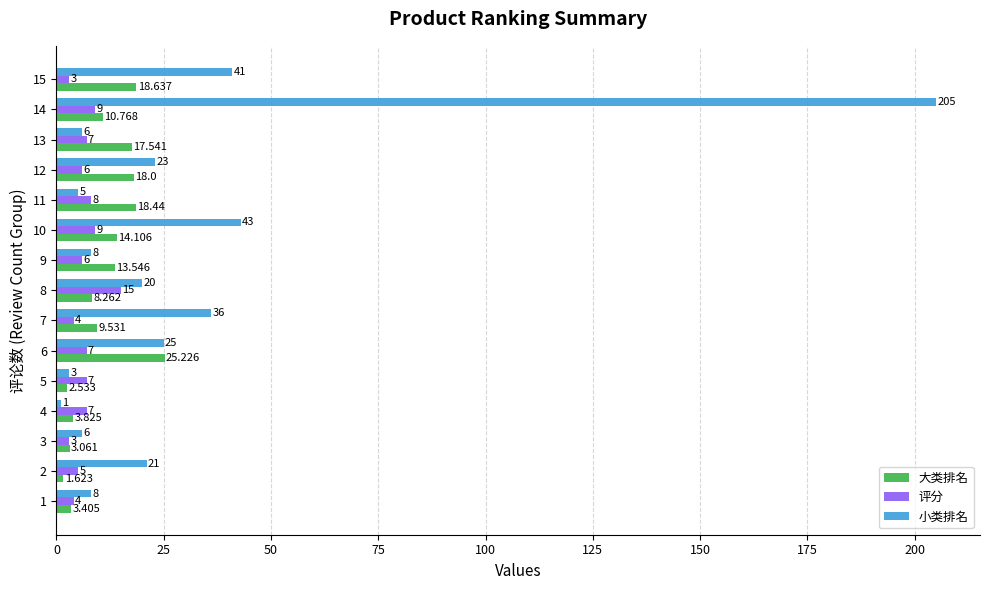

At 6, list the series in order from smallest to largest.

评分, 小类排名, 大类排名